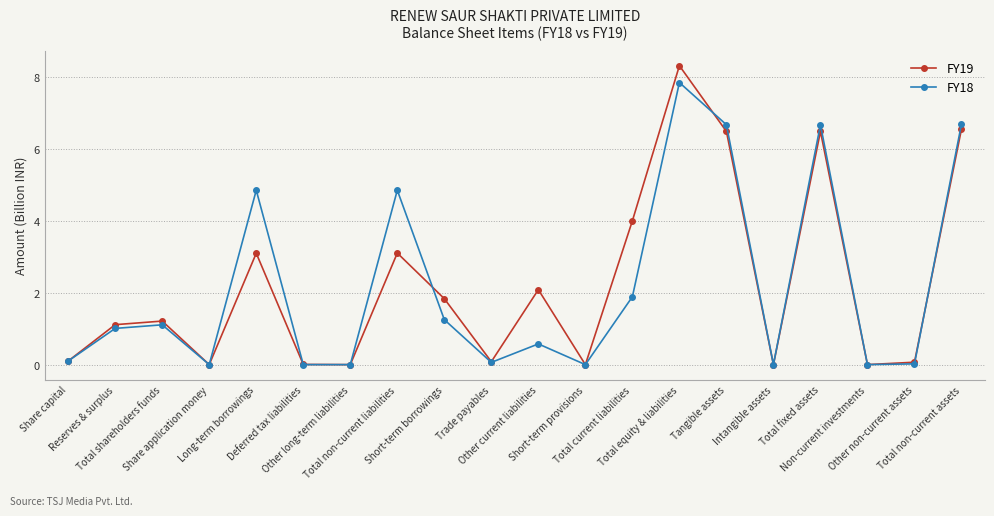

In FY18, how many points are higher than both neighbors (excluding endpoints)?

6